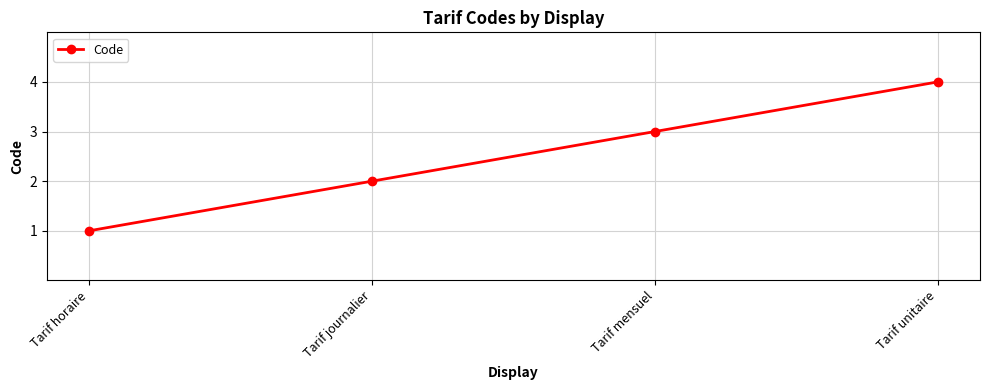

Reading left to right, what are all the values shown in this chart?

1	2	3	4